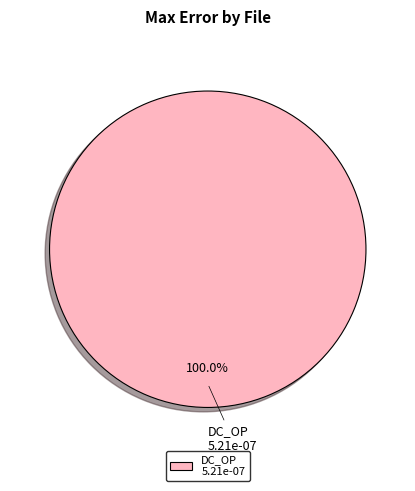

How many slices are in this pie chart?

1